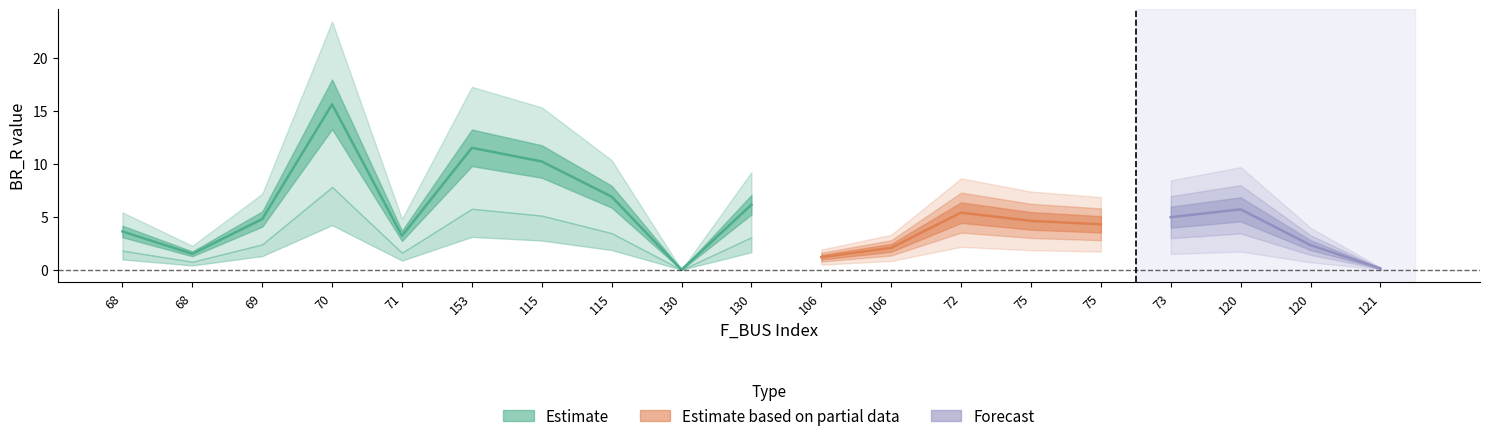

True or false: BR_X has a value of 3.8 at 115.

False